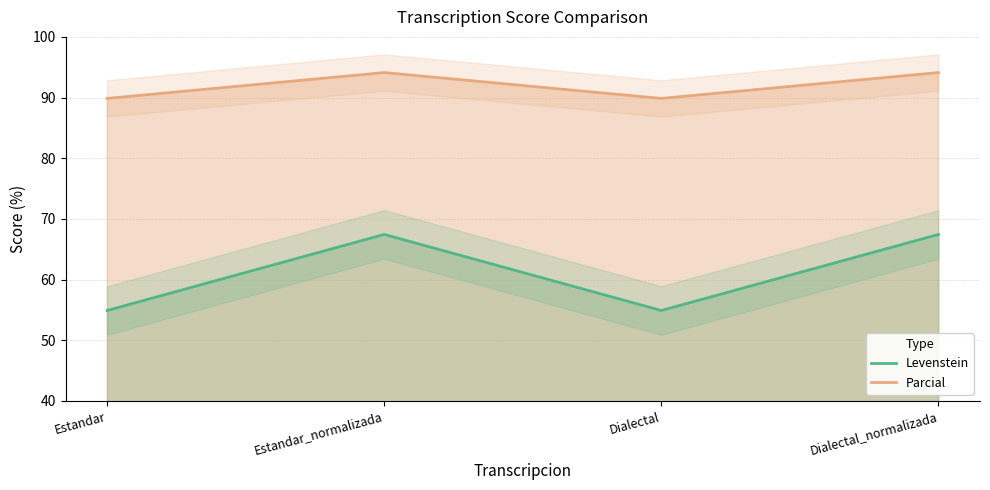

Reading left to right, list all the values displayed in this chart.

Levenstein: 54.9	67.4	54.9	67.4
Parcial: 89.9	94.1	89.9	94.1